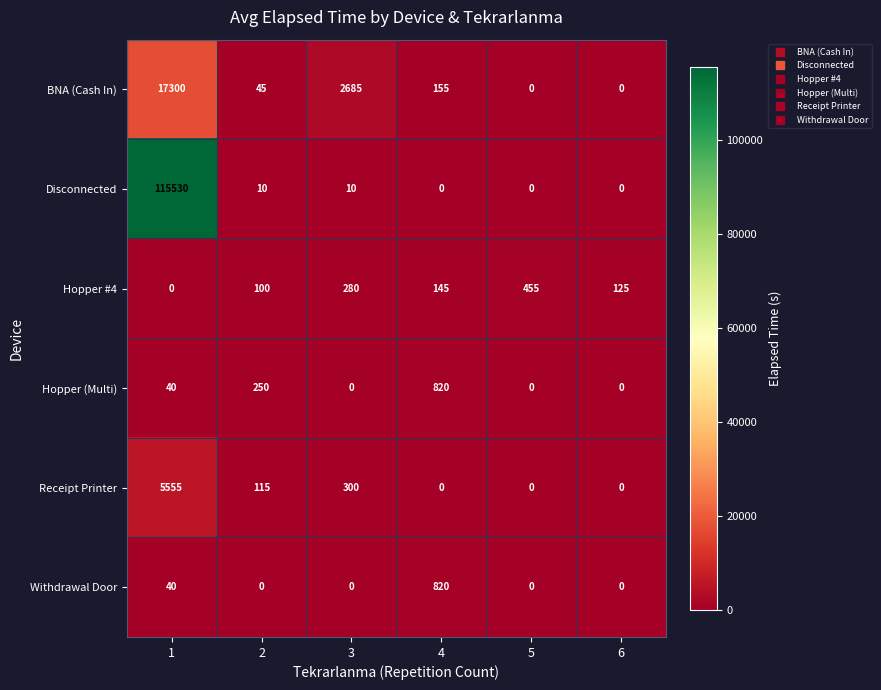

What is the difference between the BNA (Cash In) values at 1 and 3?

14615